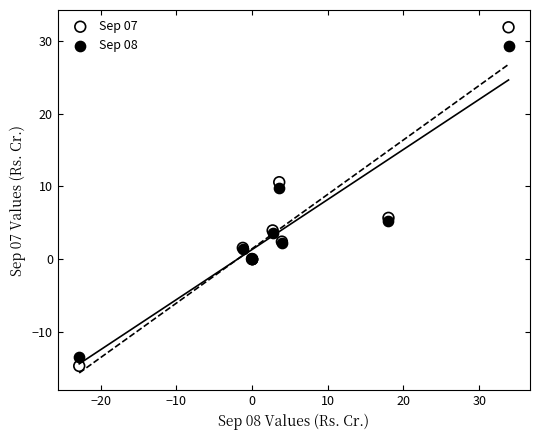

What are all the series names shown in the legend?

Sep 07, Sep 08